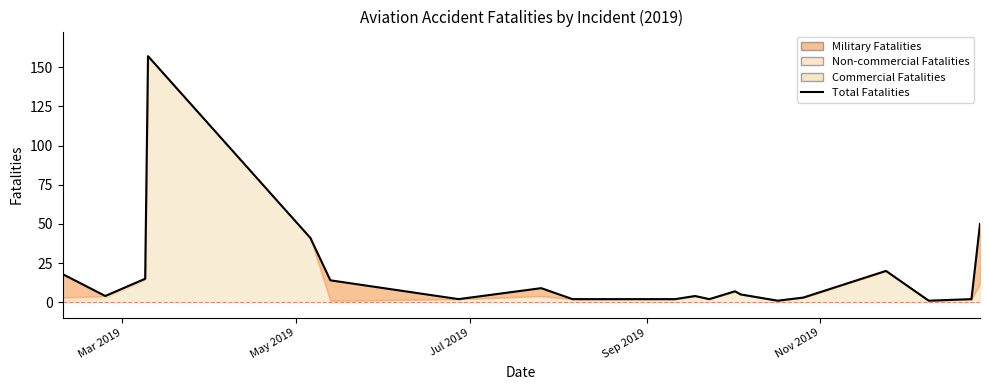

The chart shows a value of 32 at Mar 2019. True or false?

False